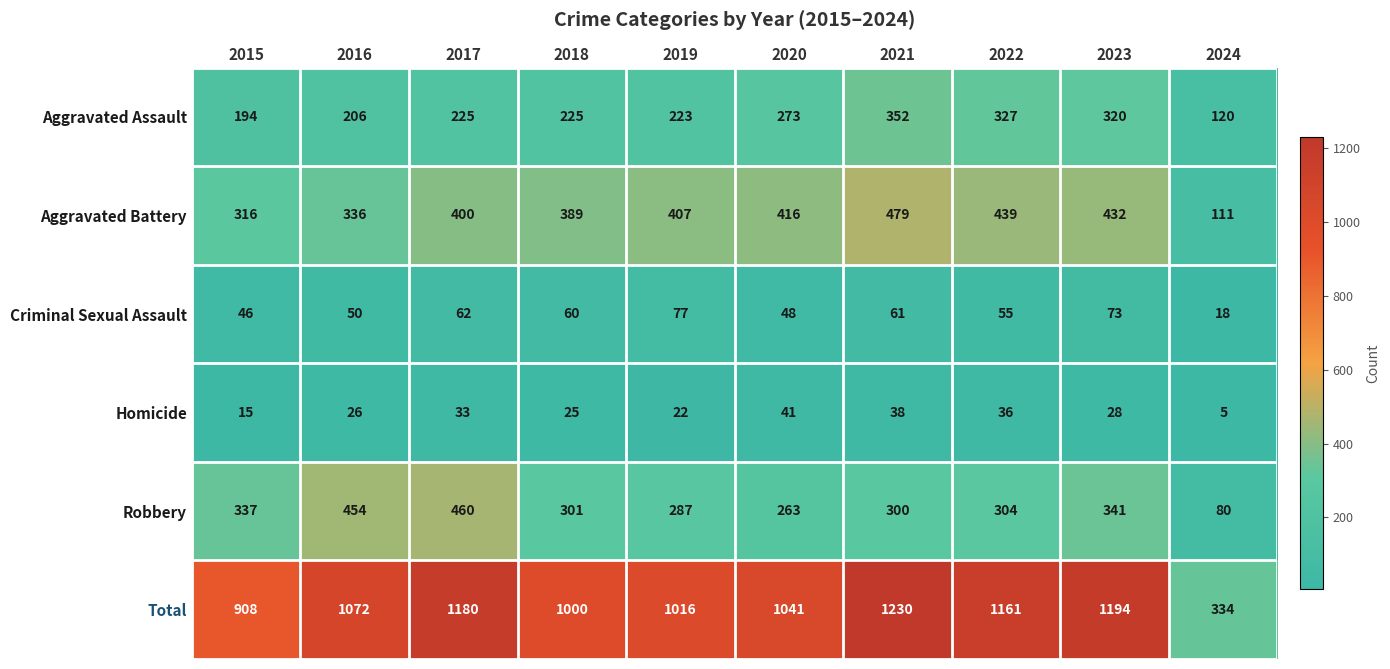

At how many categories does at least one series exceed 163?

10